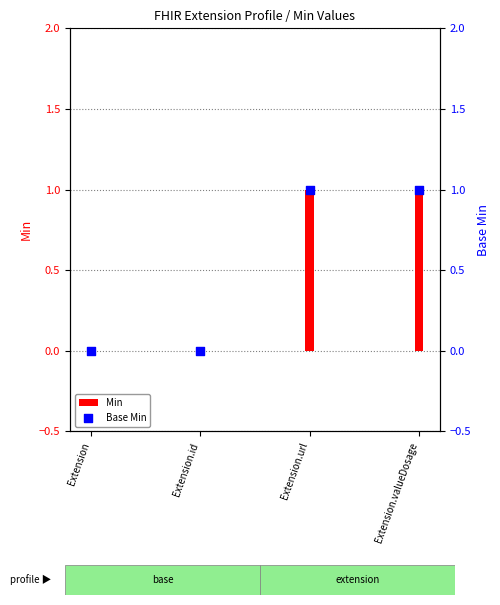

At which category is the sum across all series the highest?

Extension.url